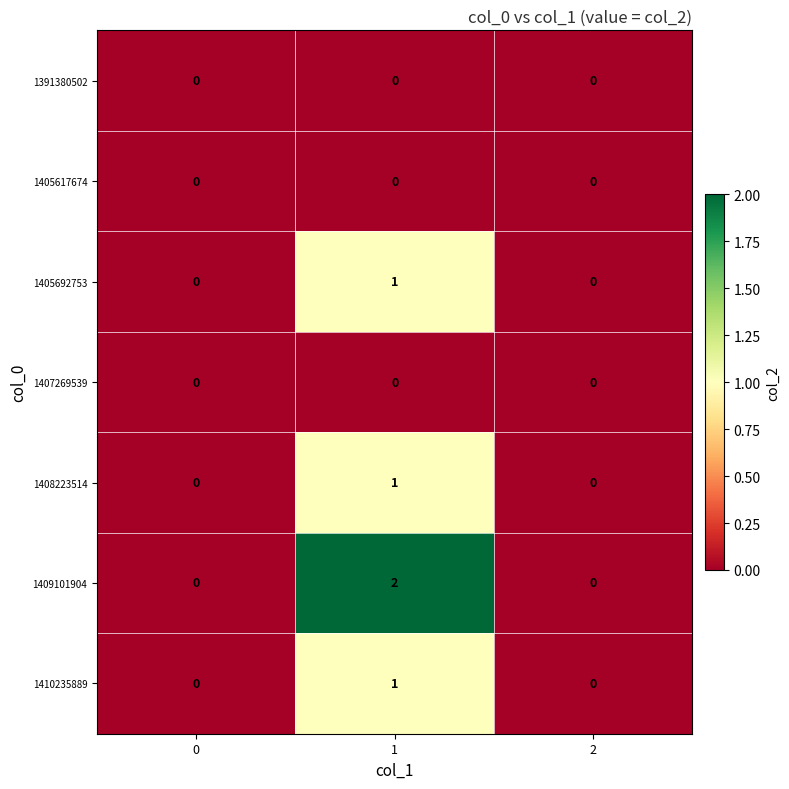

At which category does the chart reach its peak across all series?

1